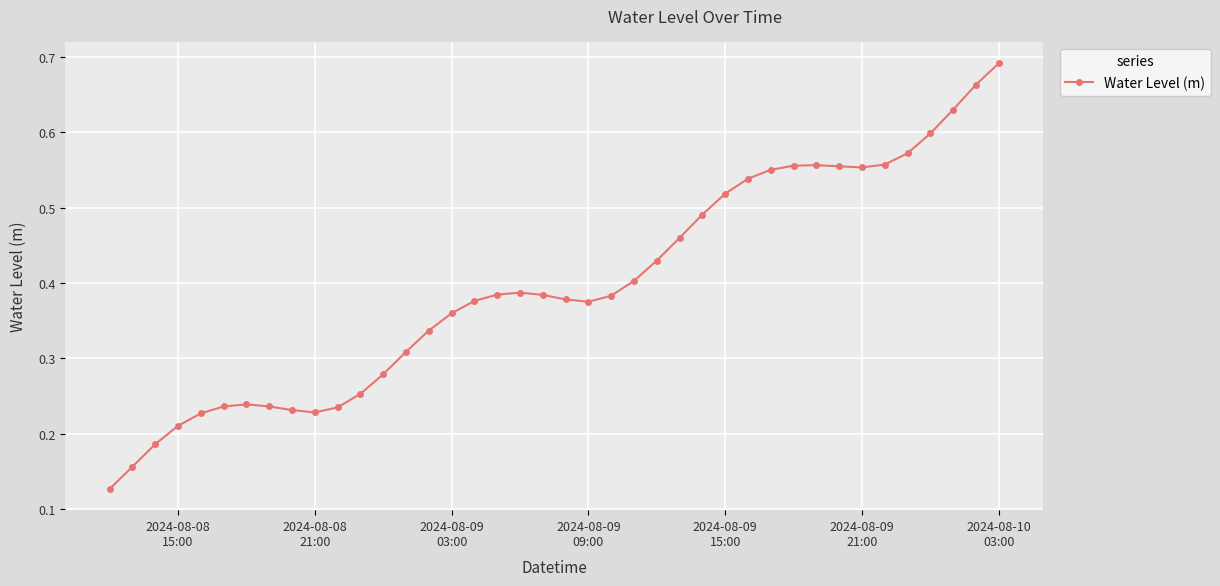

True or false: there are more than 2 points higher than both neighbors.

True